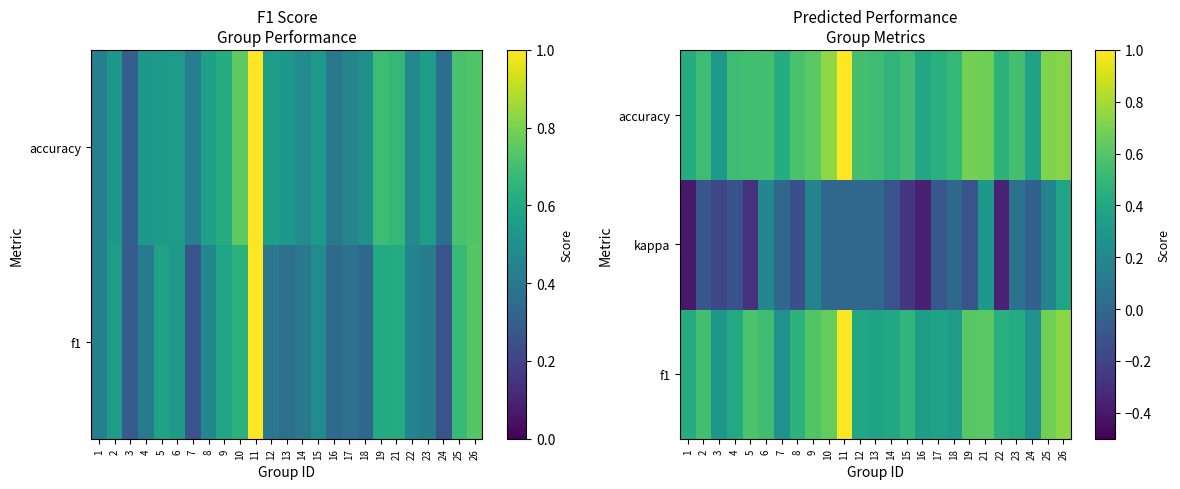

At which label does kappa reach its minimum?

1